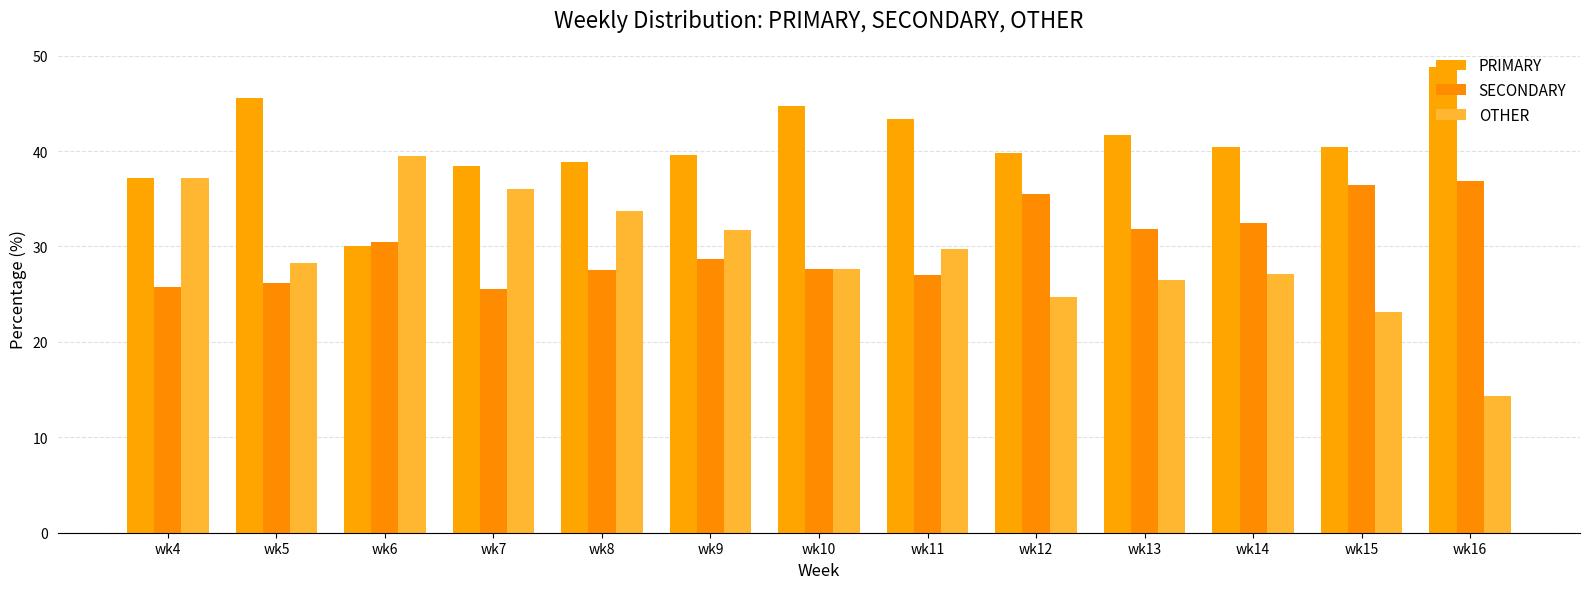

At which category is the sum across all series the highest?

wk4